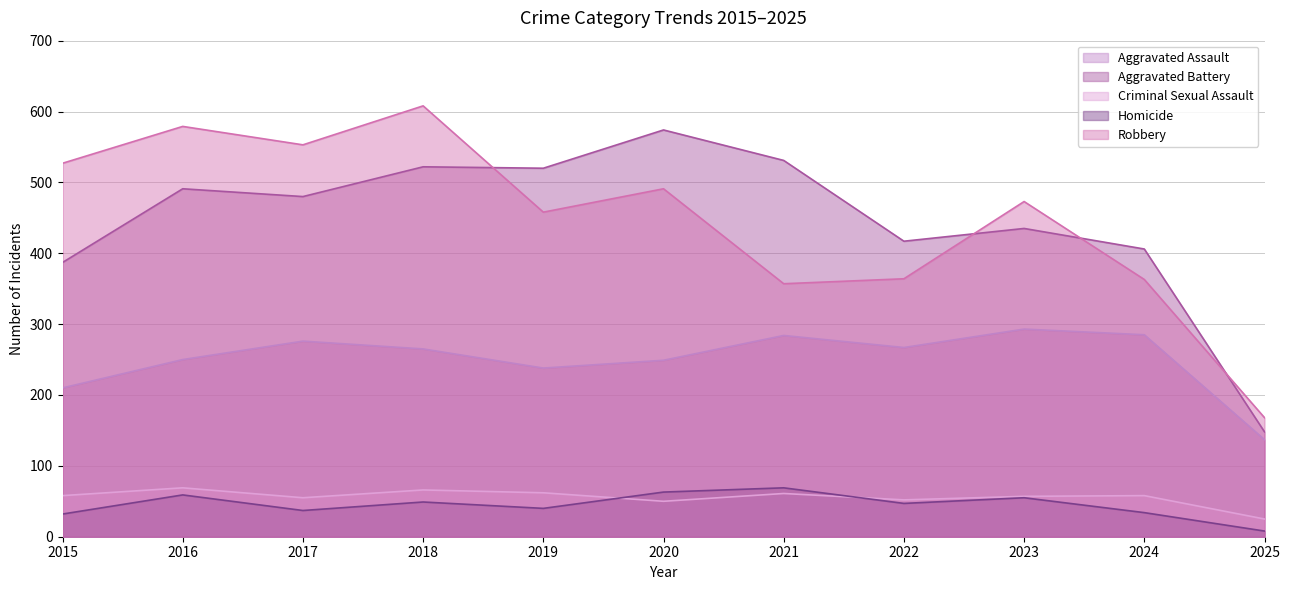

What is the maximum value shown in the chart?

608